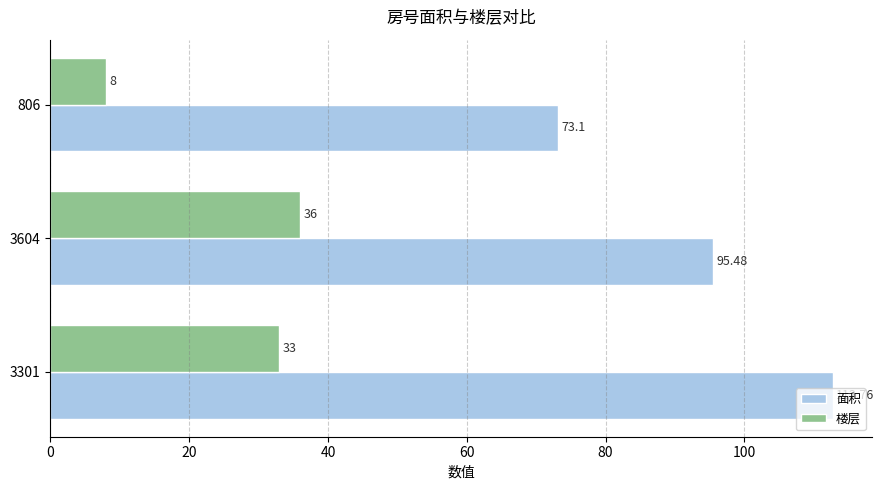

How many categories are shown in the chart?

3